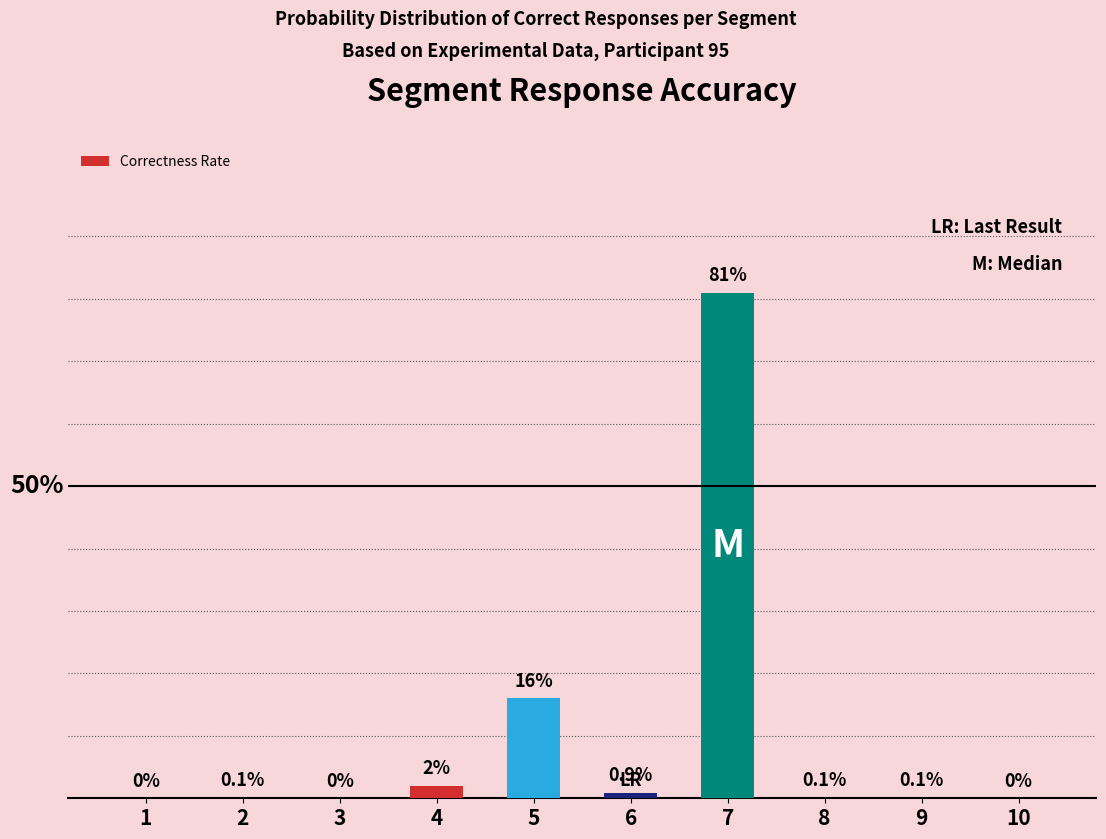

Are the bars horizontal?

No